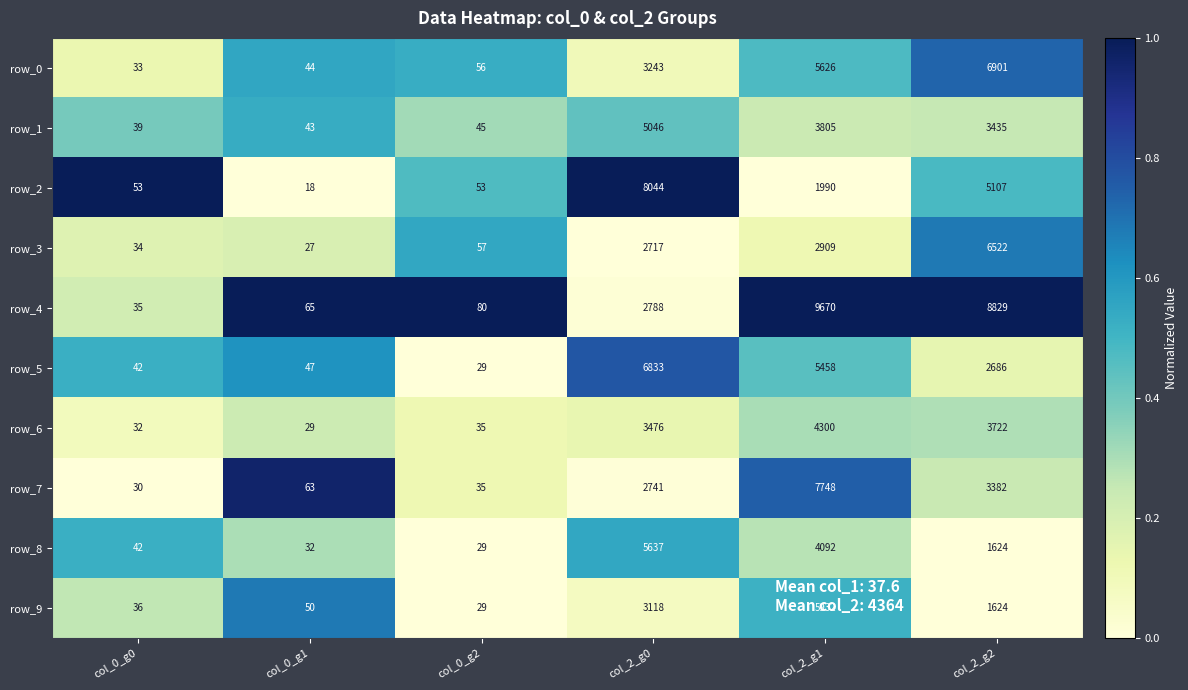

Read the row_1 value at col_0_g2.

45